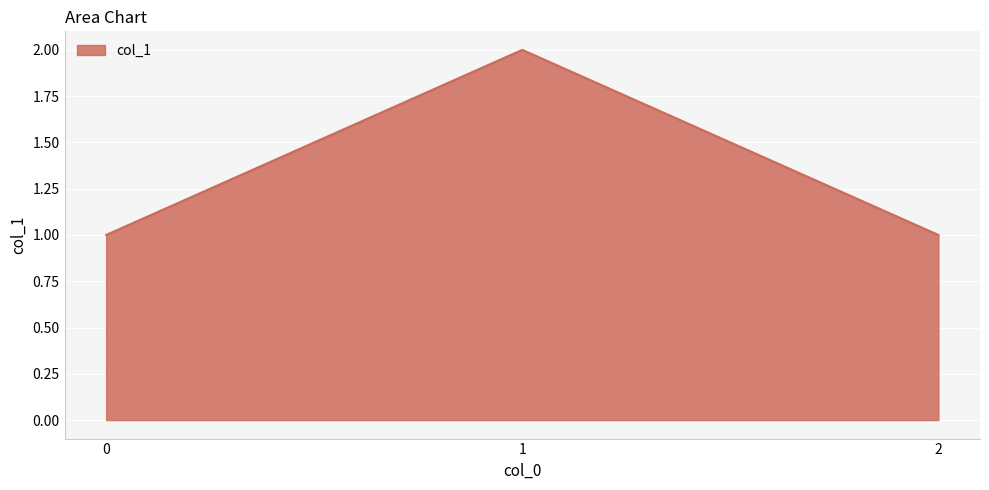

True or false: the data shows 0 at 2.

False